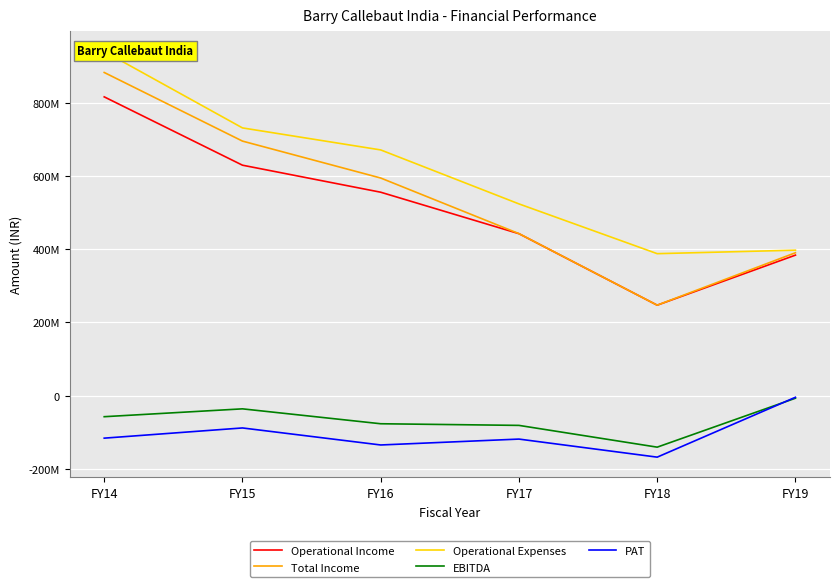

List the labels in order of Total Income value, smallest first.

FY18, FY19, FY17, FY16, FY15, FY14